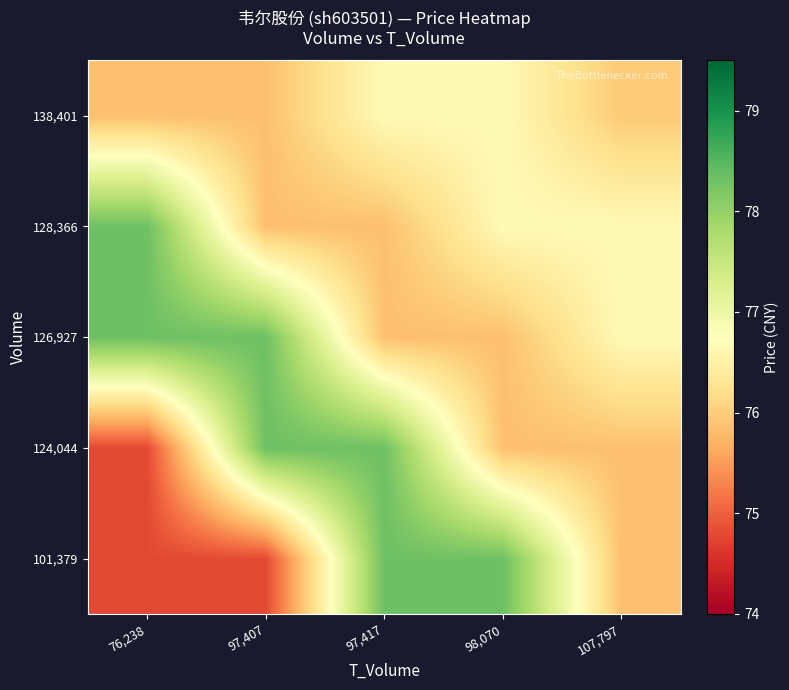

Which has a higher value, 97,407 or 97,417?

97,417